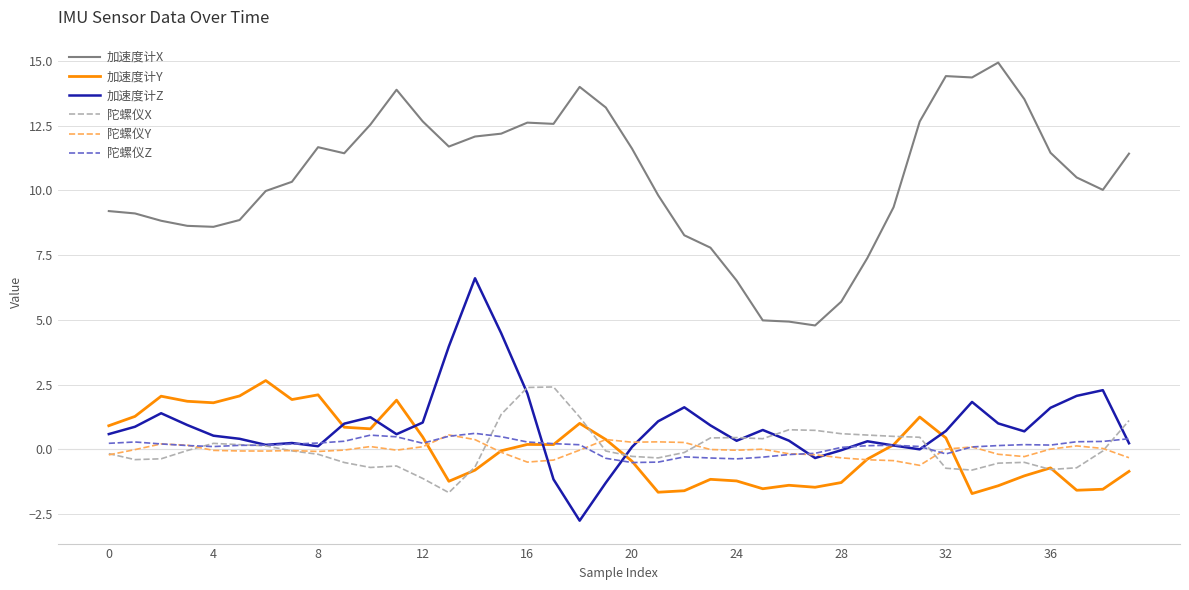

What is the minimum value shown in the chart?

-2.8